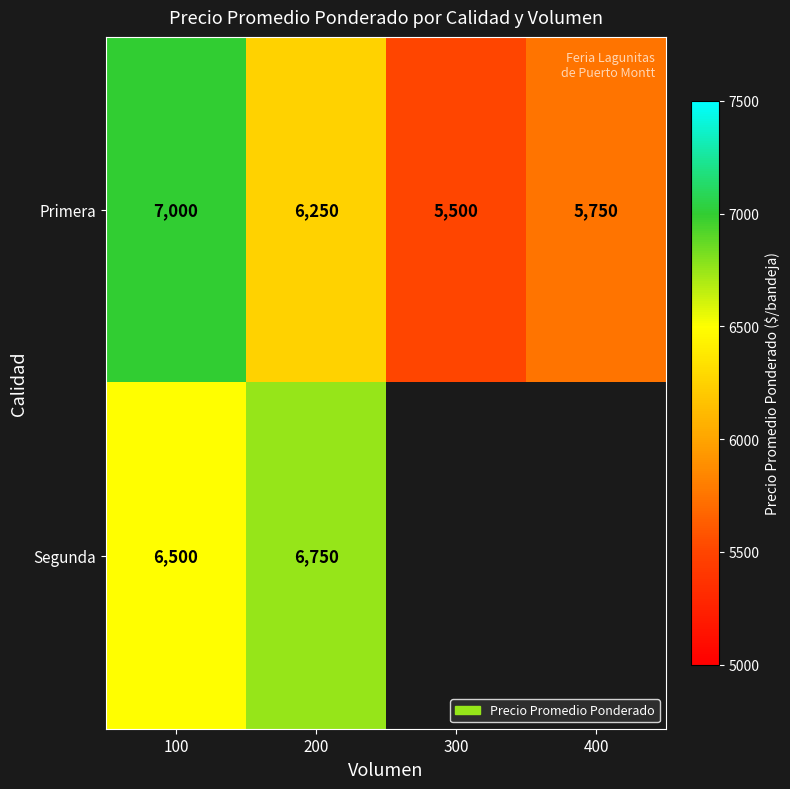

What is the maximum value shown in the chart?

7000.0